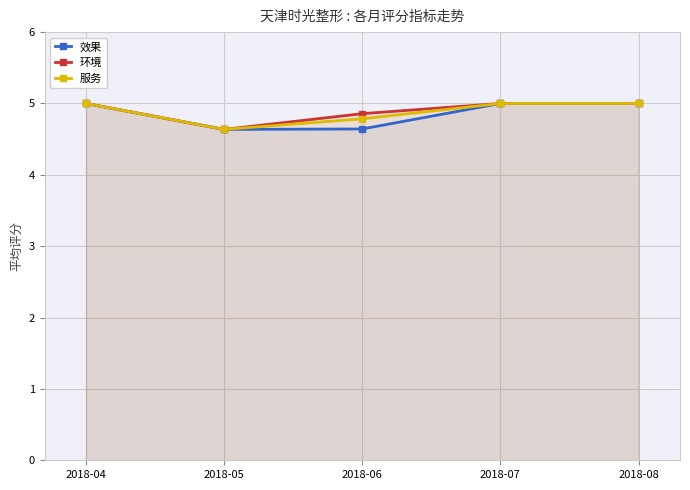

In 环境, how many points are lower than both neighbors (excluding endpoints)?

1